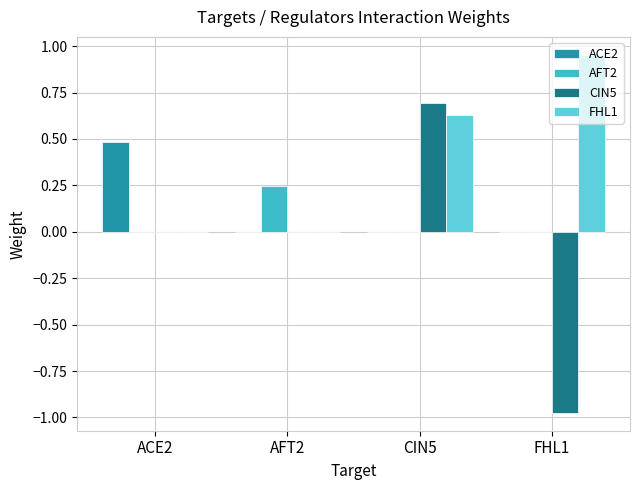

What is the total value across all series at ACE2?

0.5